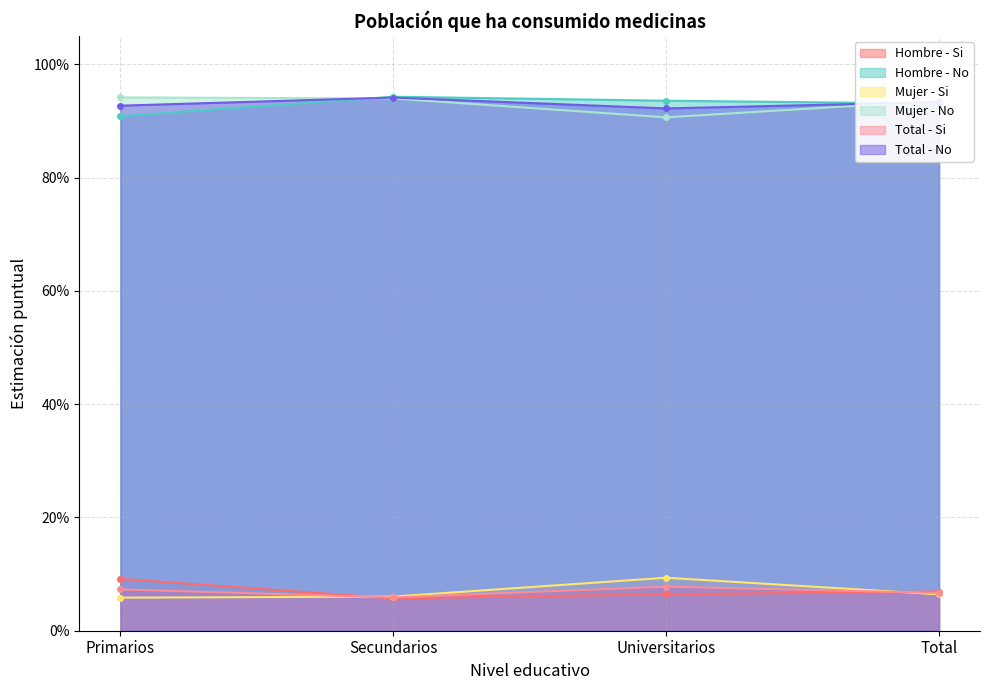

Reading left to right, transcribe all the data shown in this chart.

Hombre - Si: Primarios=0.1	Secundarios=0.1	Universitarios=0.1	Total=0.1
Hombre - No: Primarios=0.9	Secundarios=0.9	Universitarios=0.9	Total=0.9
Mujer - Si: Primarios=0.1	Secundarios=0.1	Universitarios=0.1	Total=0.1
Mujer - No: Primarios=0.9	Secundarios=0.9	Universitarios=0.9	Total=0.9
Total - Si: Primarios=0.1	Secundarios=0.1	Universitarios=0.1	Total=0.1
Total - No: Primarios=0.9	Secundarios=0.9	Universitarios=0.9	Total=0.9